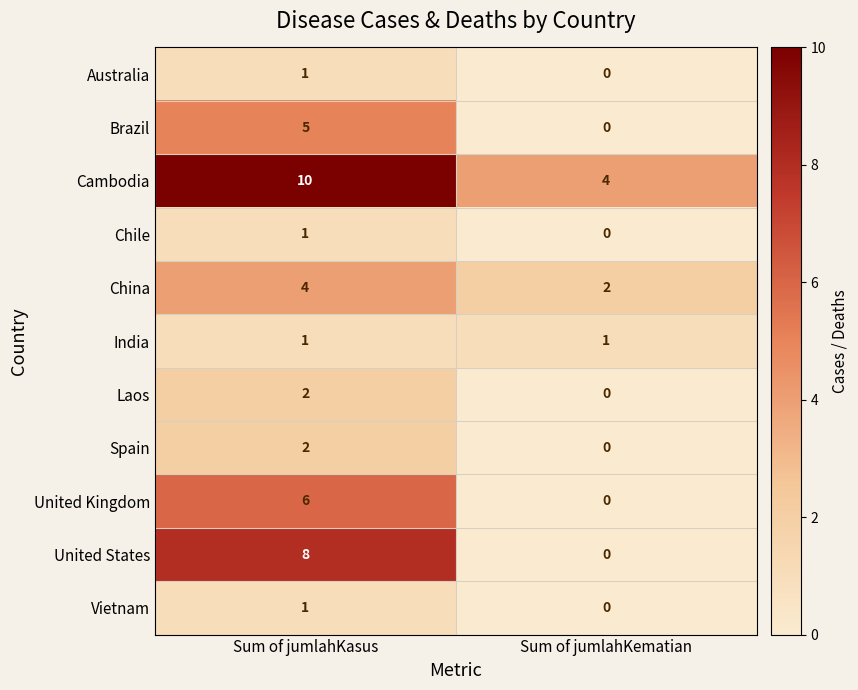

True or false: United Kingdom has a value of 6 at Sum of jumlahKasus.

True